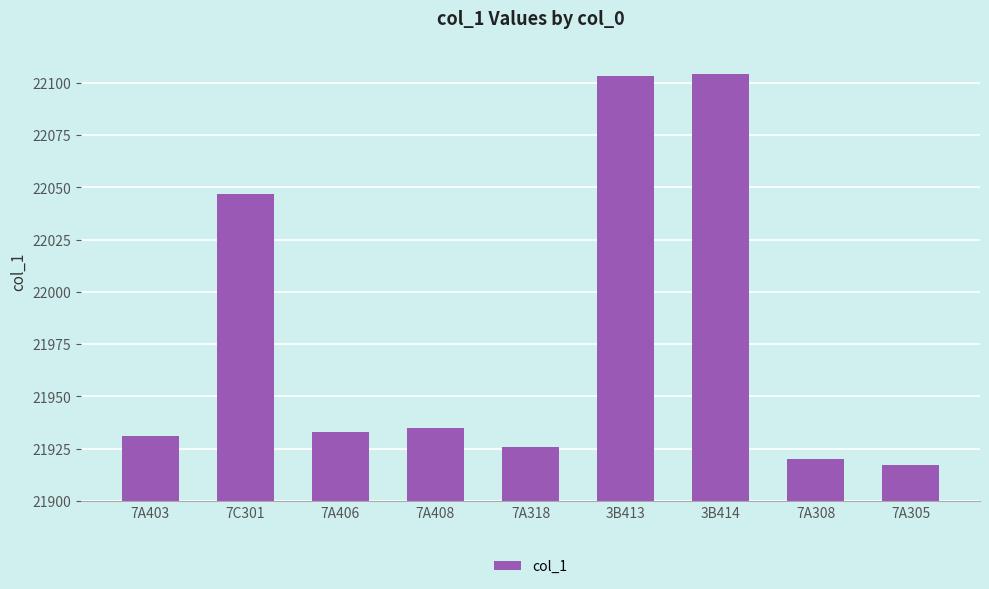

What is the label of the 4th bar from the right?

3B413